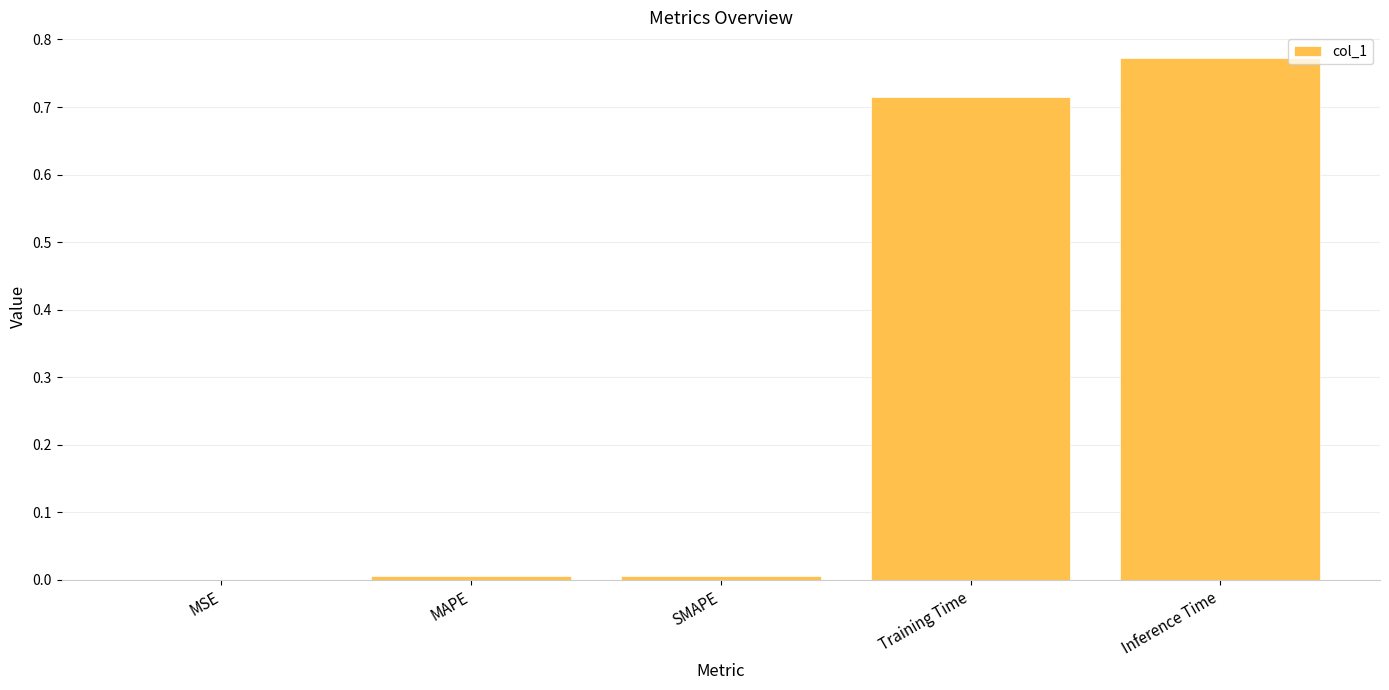

Is it true that the value at MAPE is 0.0?

True